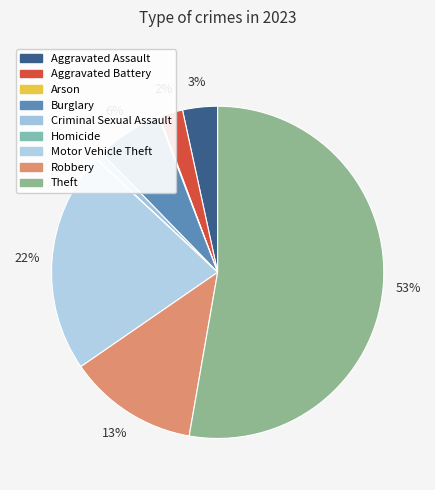

True or false: Robbery accounts for 18% of the total.

False